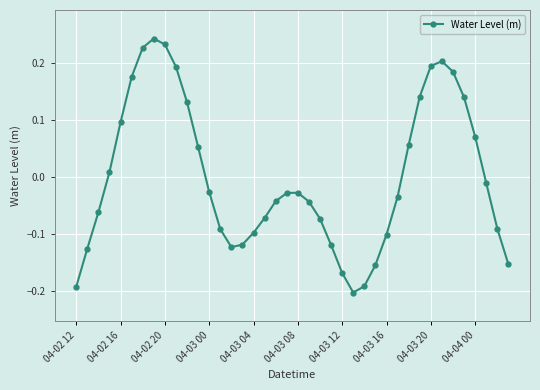

True or false: the data has more than 1 interior local peaks.

True